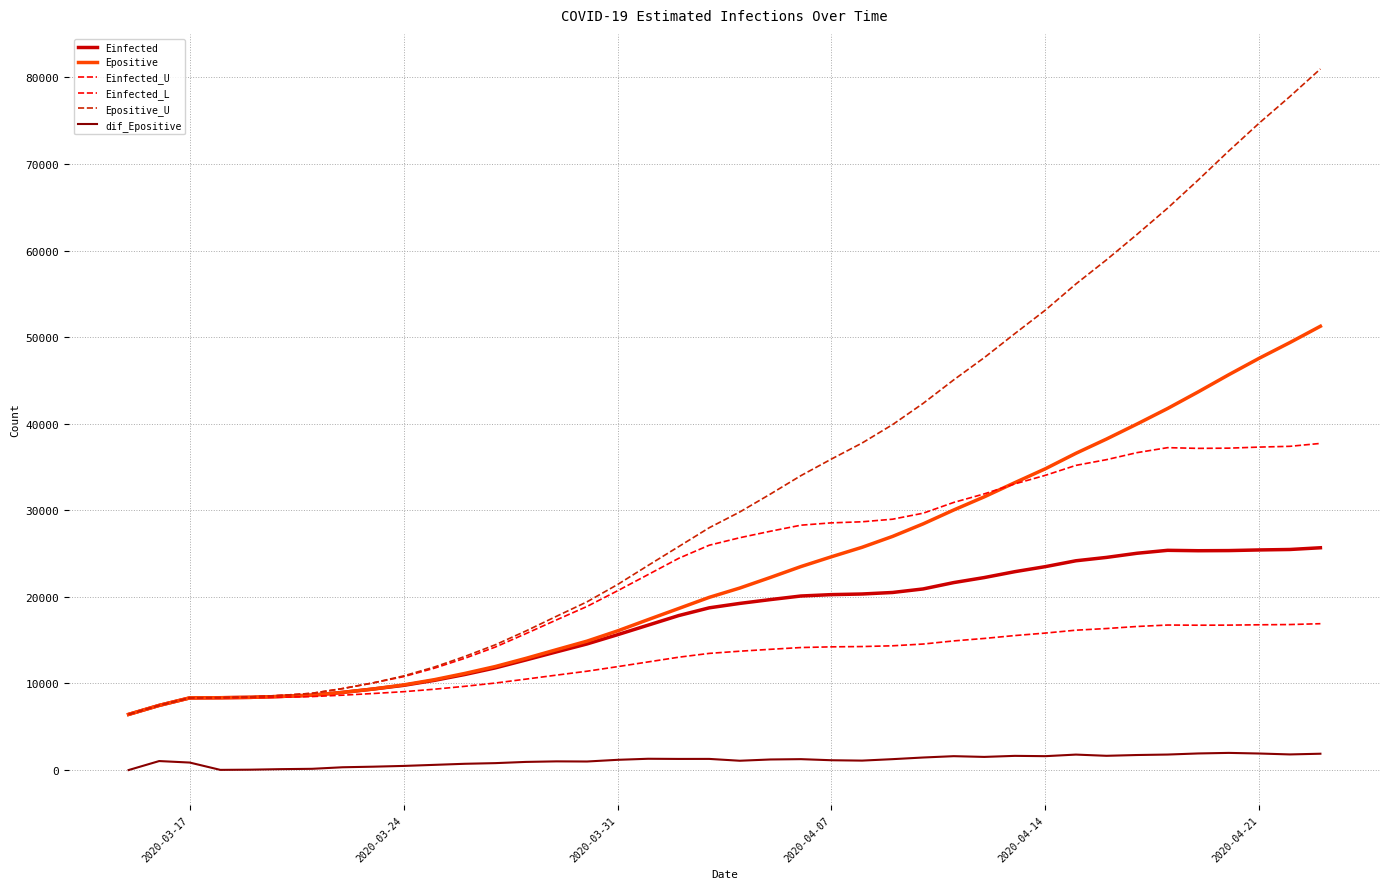

Does the chart have visible grid lines?

Yes